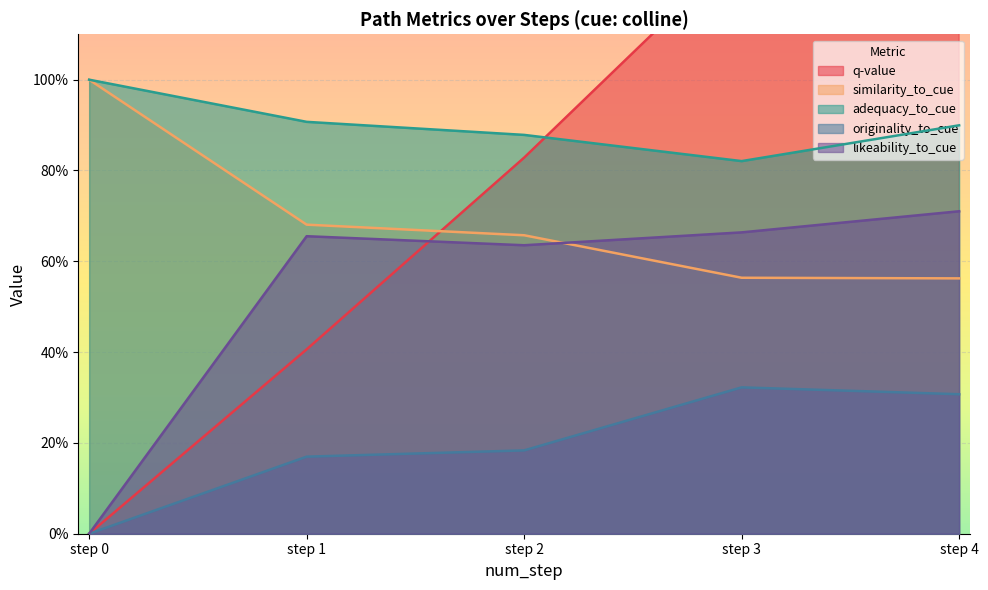

At which label does adequacy_to_cue reach its minimum?

step 3